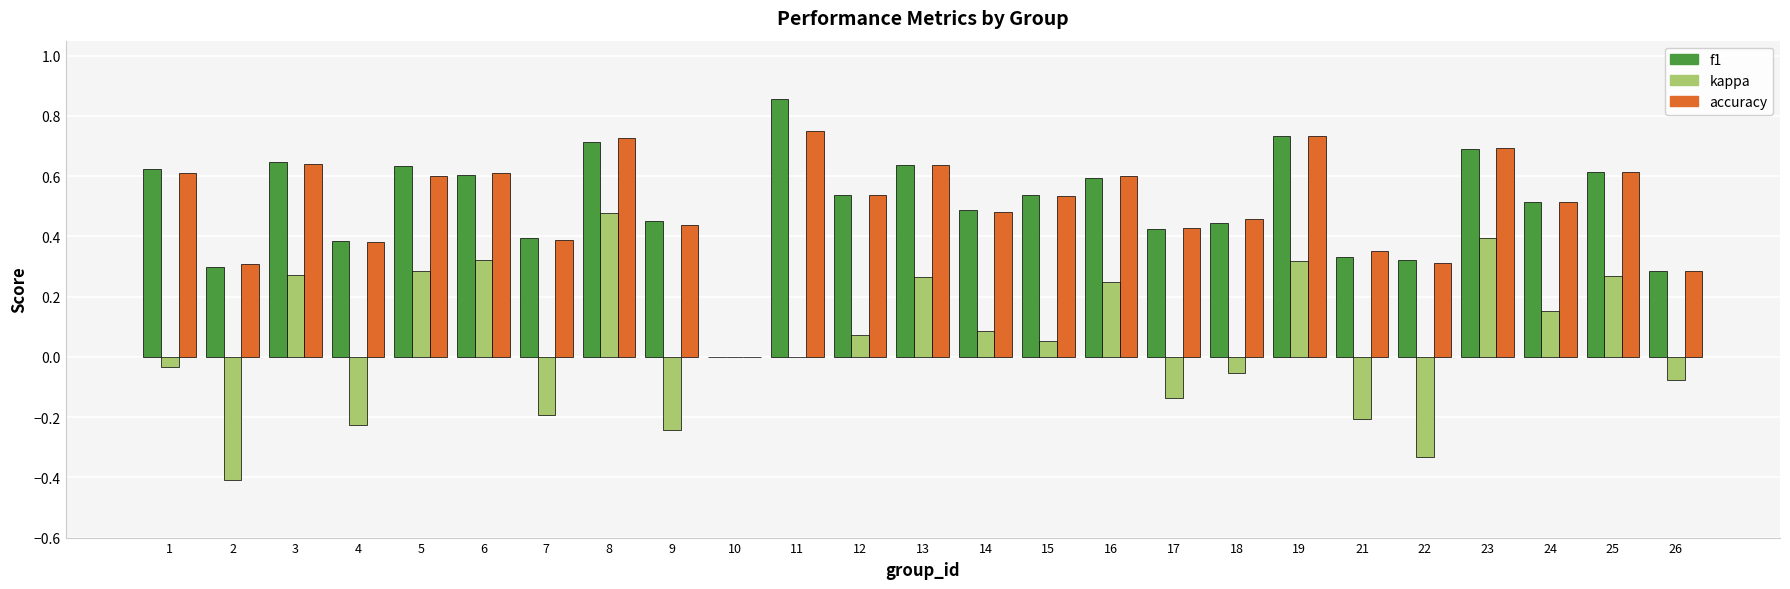

Is the value of accuracy at 18 greater than the value of kappa at 12?

Yes